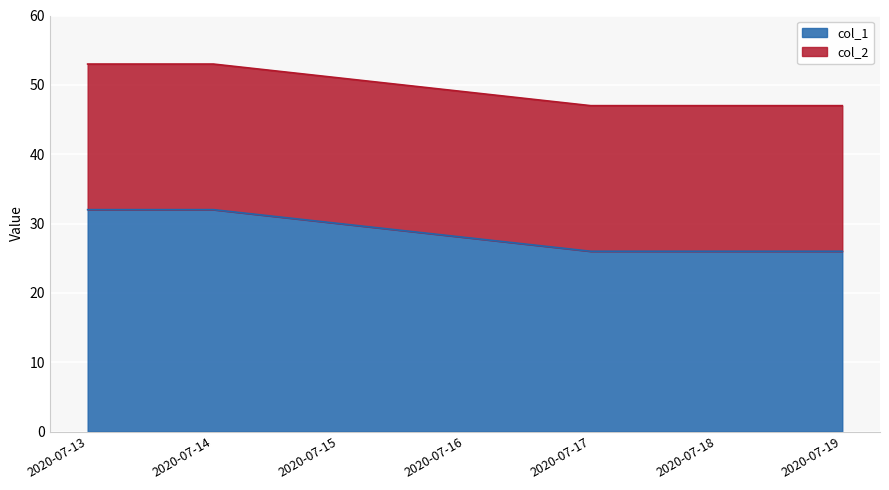

Between 2020-07-18 and 2020-07-13, which is larger?

2020-07-13